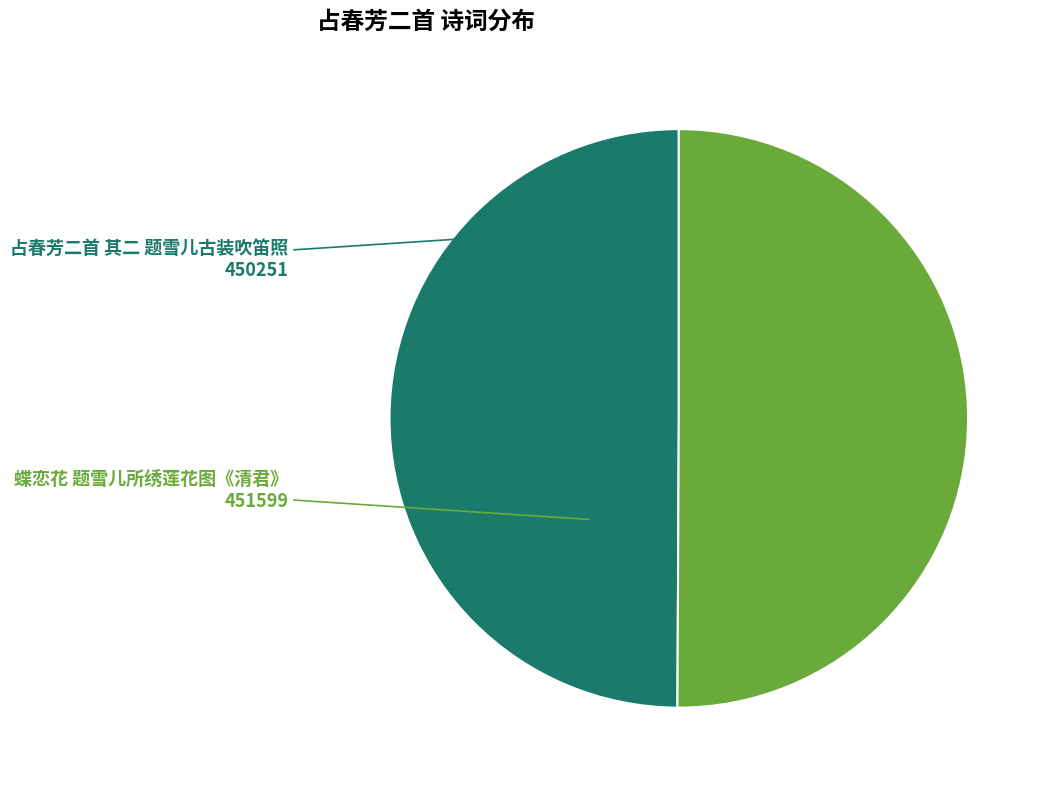

Is it true that 占春芳二首 其二 题雪儿古装吹笛照 is 50% of the pie?

True